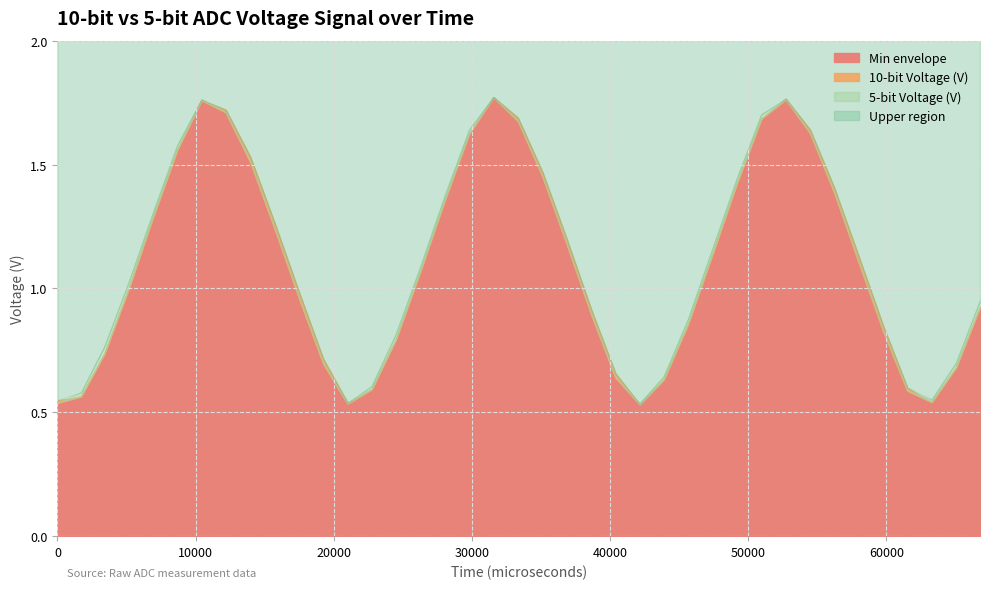

What is the value of the 10-bit Voltage (V) point at the 7th from the left?

1.8